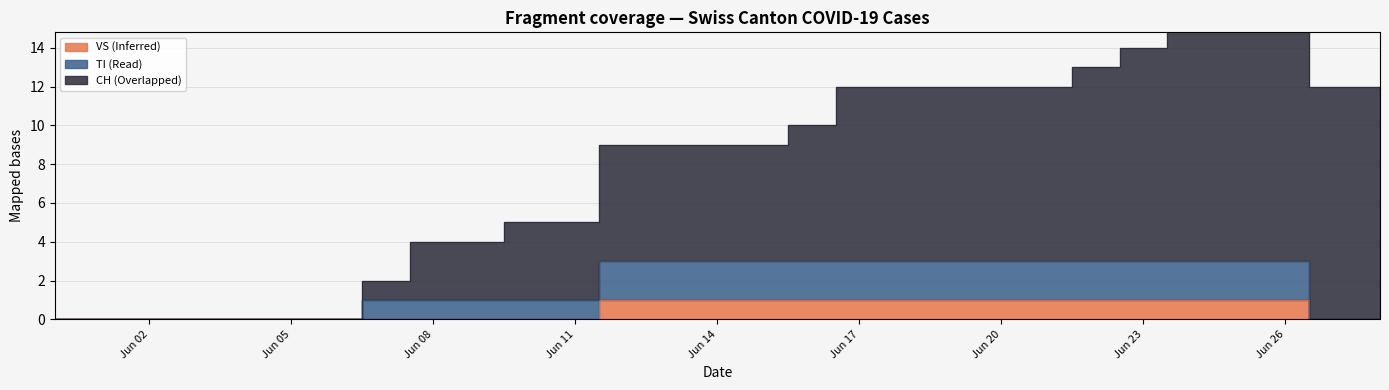

Read the TI value at Jun 11.

1